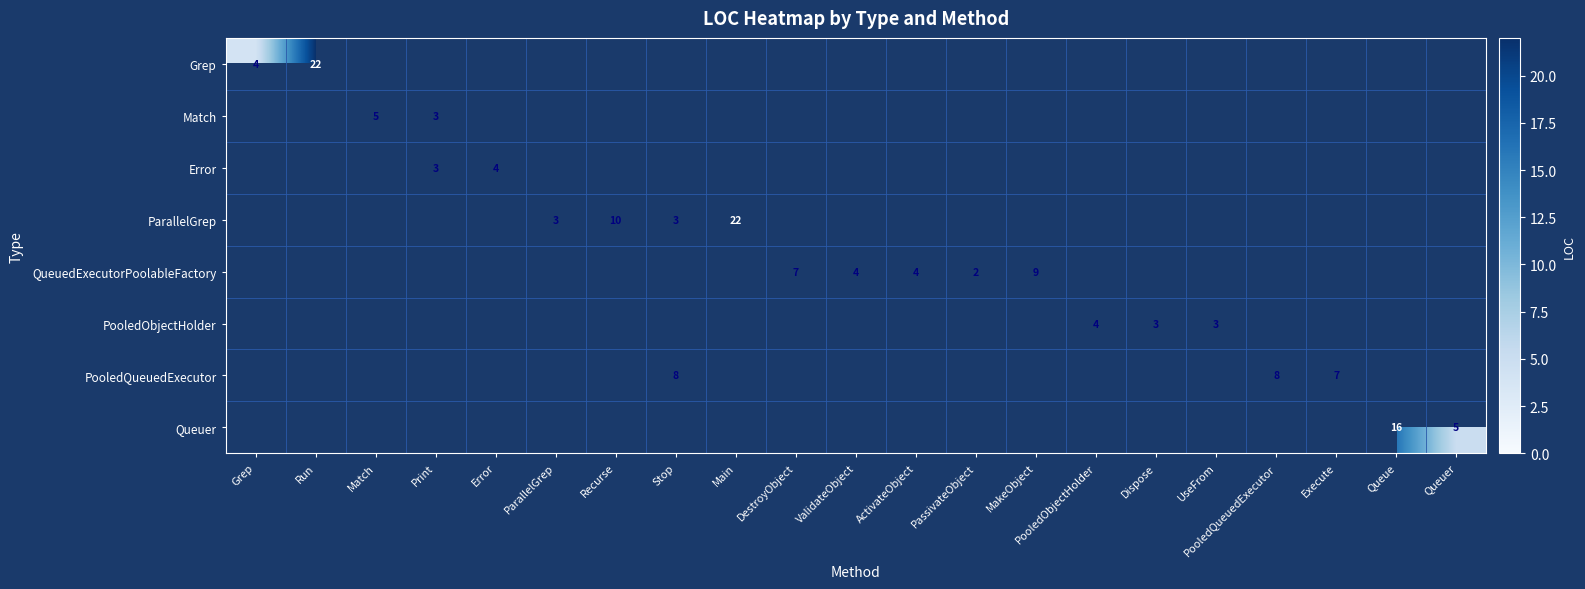

What is the greatest value displayed?

22.0